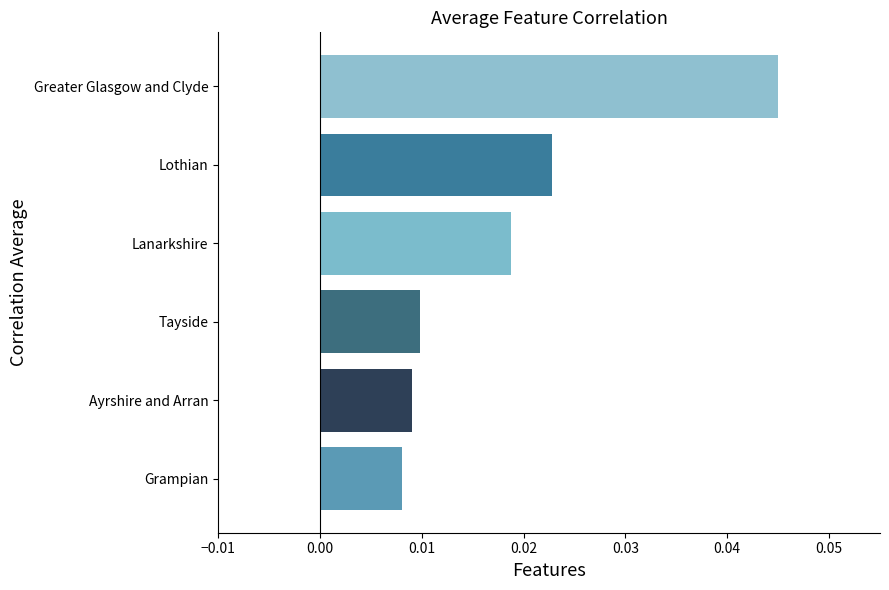

Rank the categories by value from lowest to highest.

Grampian, Ayrshire and Arran, Tayside, Lanarkshire, Lothian, Greater Glasgow and Clyde